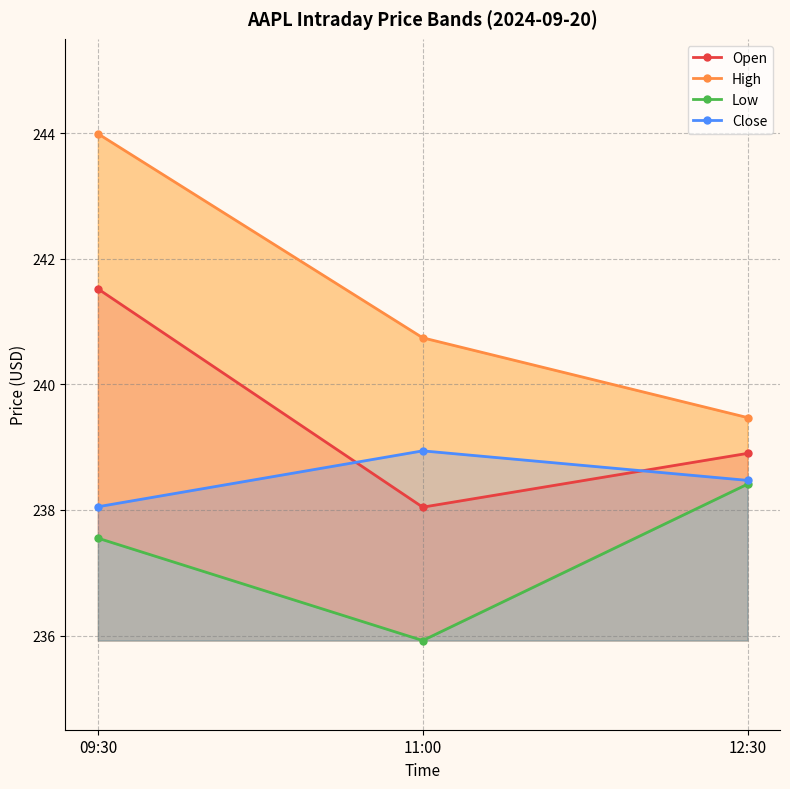

Is the value of Low at 09:30 greater than the value of High at 12:30?

No